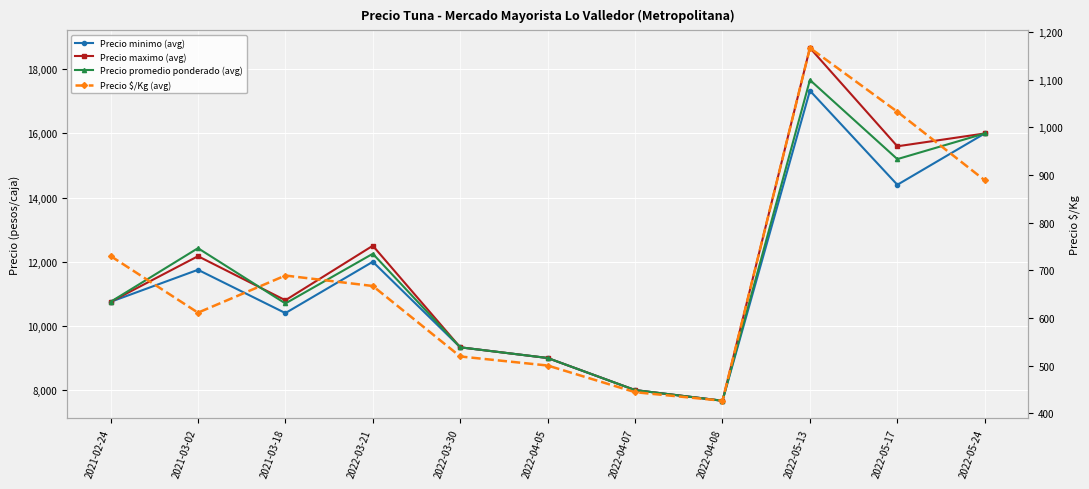

True or false: Precio maximo (avg) and Precio minimo (avg) intersect in this chart.

False